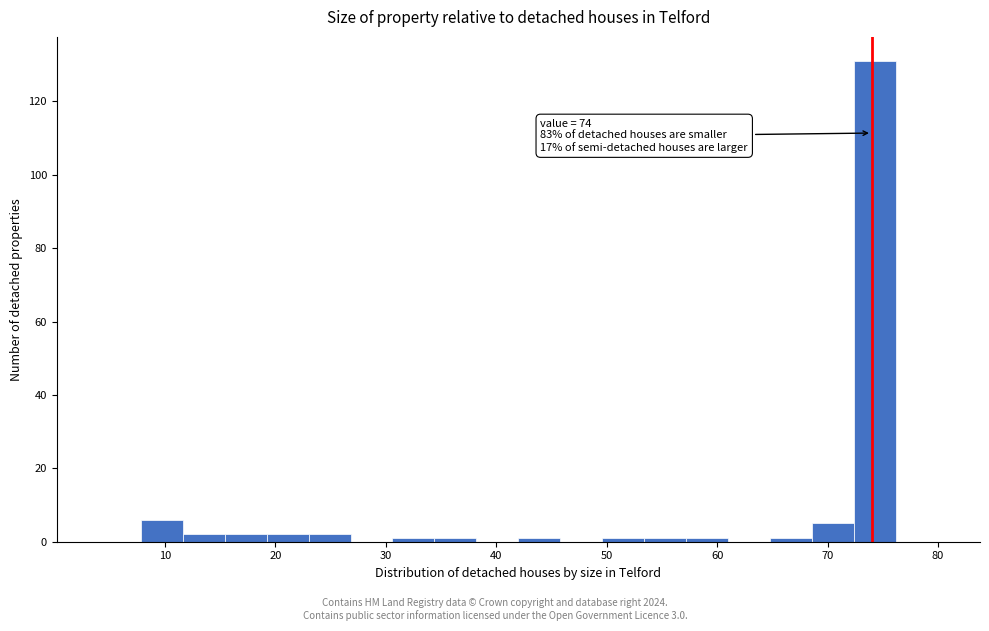

Around what value on the x-axis is the tallest bar? Give the approximate position of its centre, as read against the axis.

74